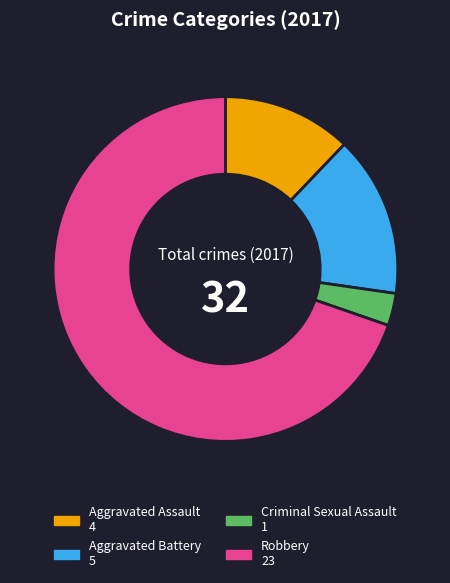

Rank the categories by value from lowest to highest.

Criminal Sexual Assault, Aggravated Assault, Aggravated Battery, Robbery